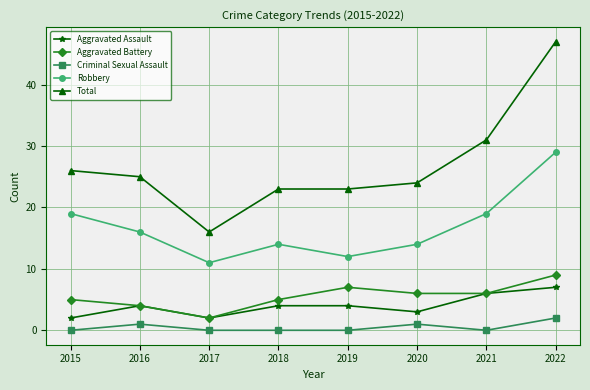

What is the value of the Aggravated Assault point at the 7th from the left?

6